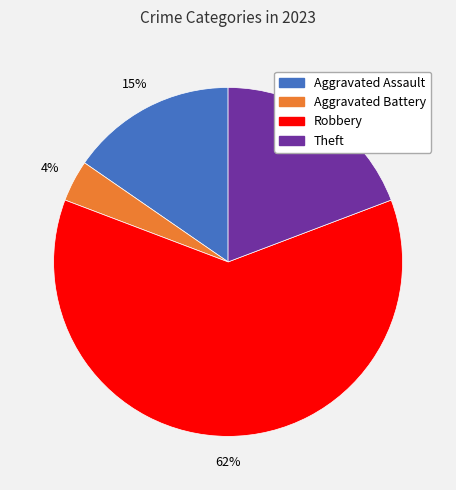

Is there any slice that represents more than half of the pie?

Yes